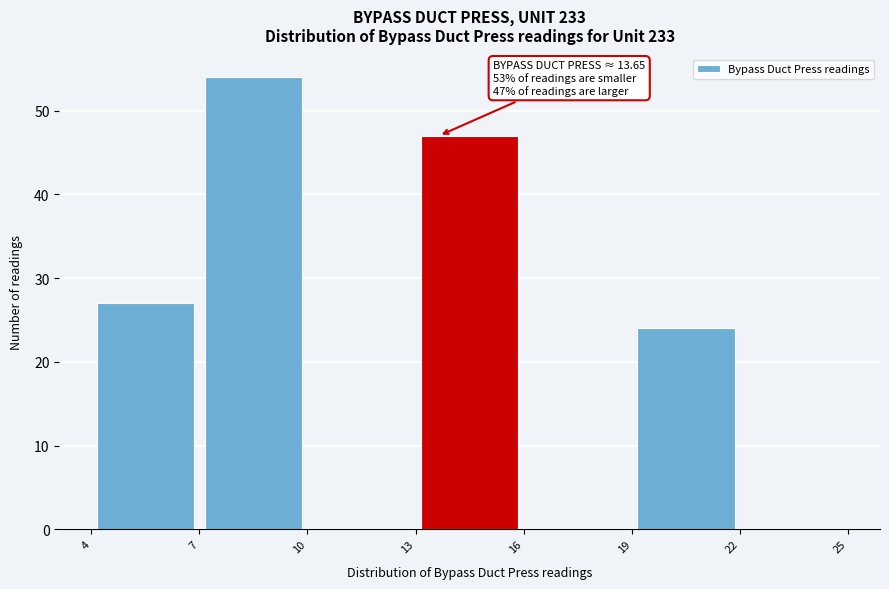

Over which range of the x-axis is the bar tallest?

7 to 10